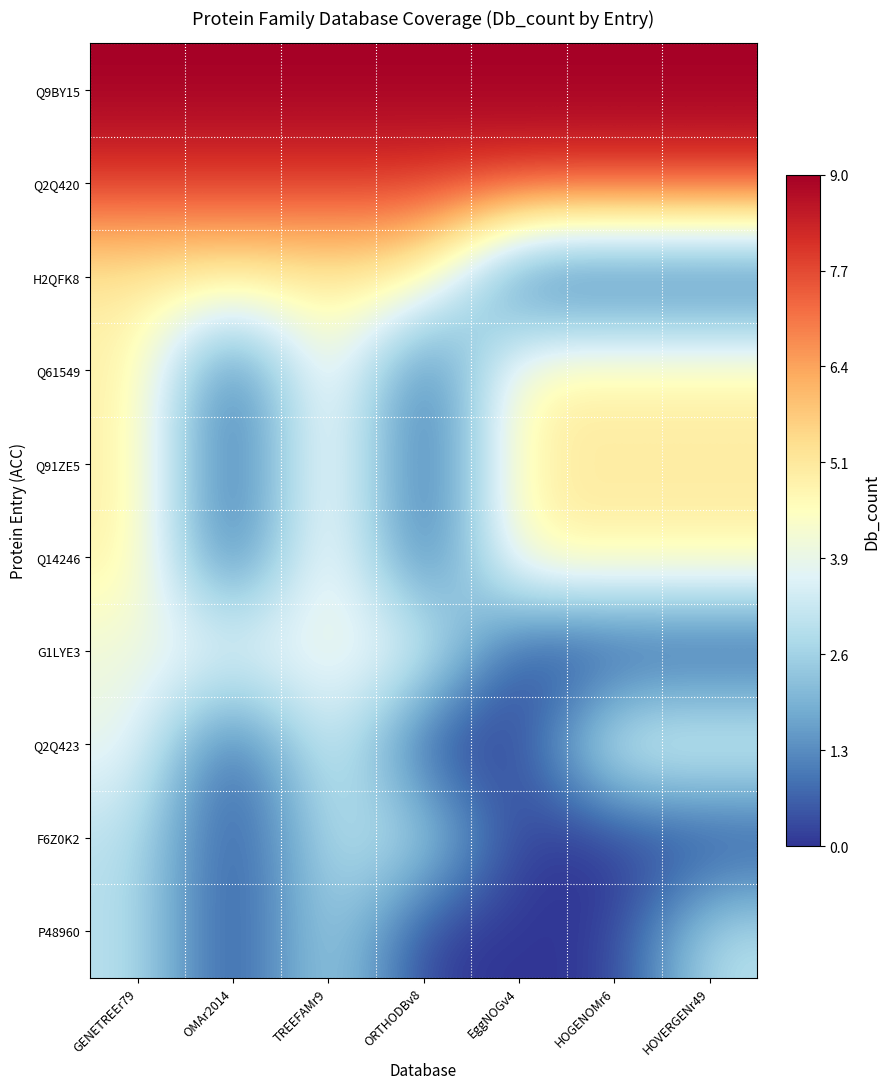

Which series has the largest total across all categories?

Q9BY15